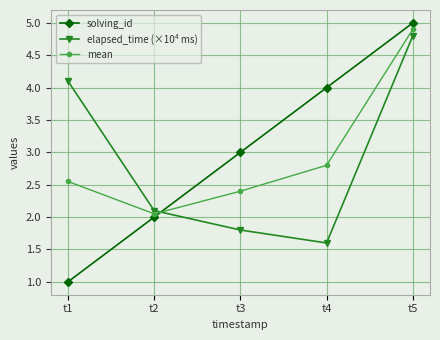

Does the chart display data point markers on the line(s)?

Yes